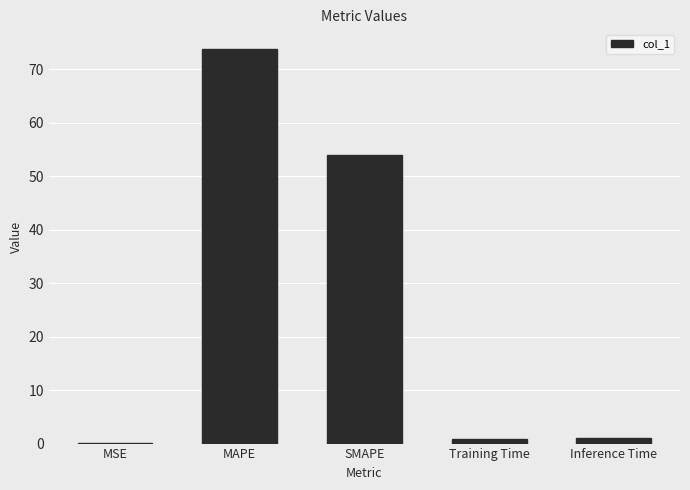

What is the greatest value displayed?

73.8